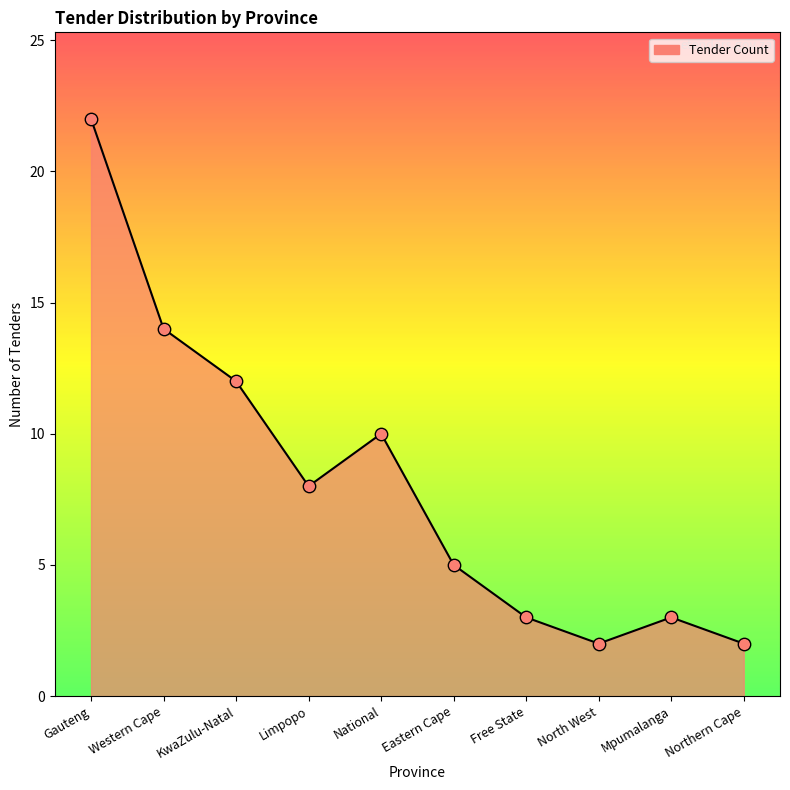

What is the ratio of the value at Northern Cape to the value at Free State?

0.7